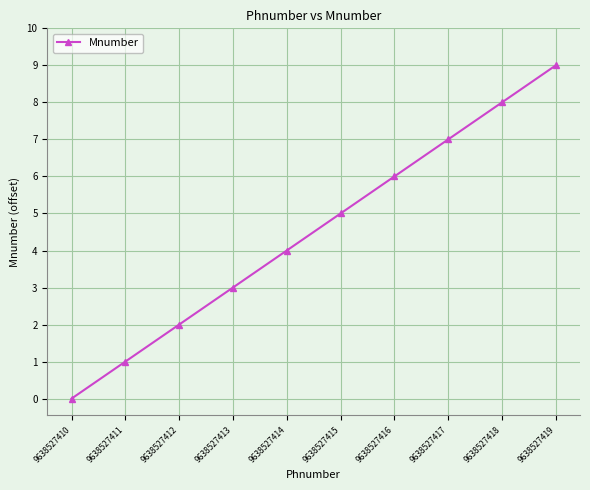

What value does the data have at 9638527418?

8